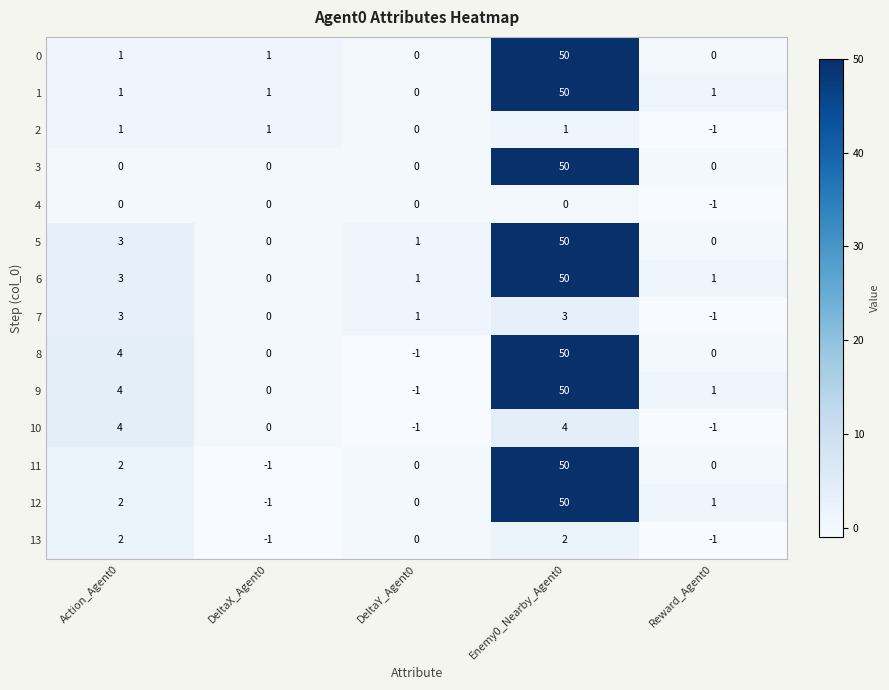

What is the difference between the highest and lowest values at Enemy0_Nearby_Agent0?

50